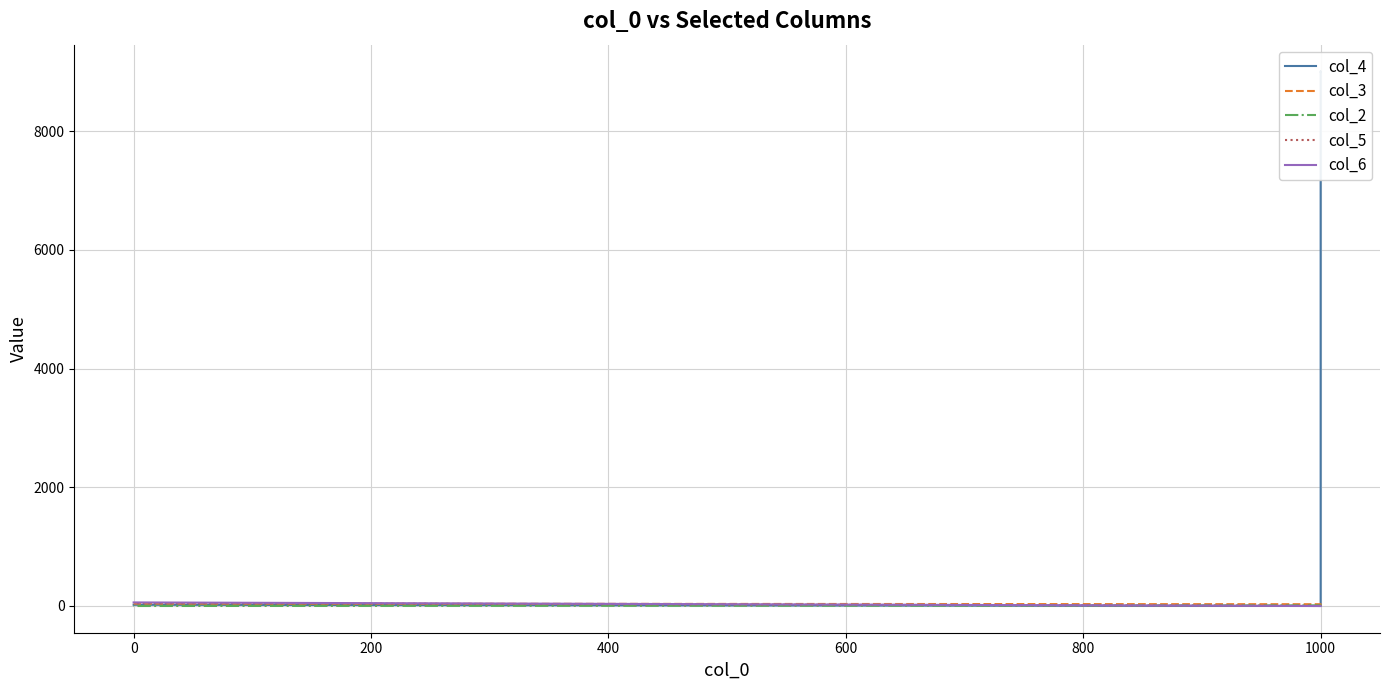

Which series has the largest total across all categories?

col_4